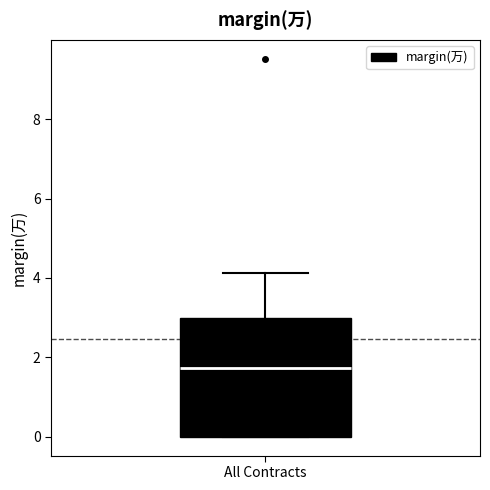

Transcribe this box plot: give where the median line is, the range the box spans, and where the two whiskers end, as read against the y-axis. The values are not printed on the chart, so give them approximately, as read against the axis.

median 1.8, box 0.0 to 3.0, whiskers 0.0 to 4.2